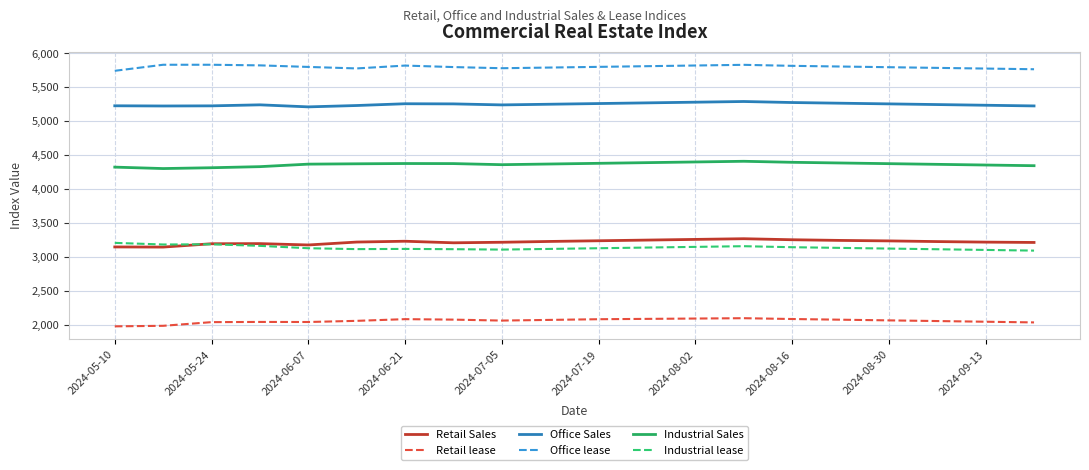

True or false: Retail lease and Office Sales cross at least once.

False